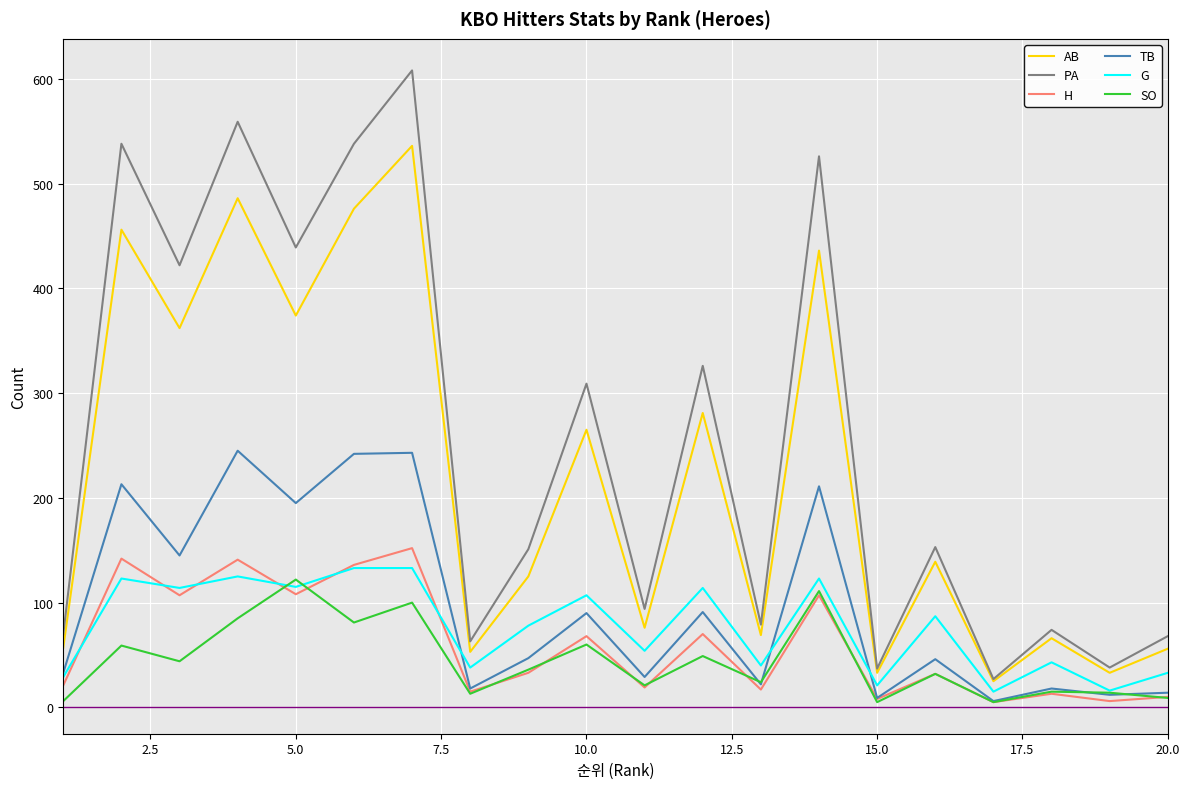

True or false: H and PA intersect in this chart.

False